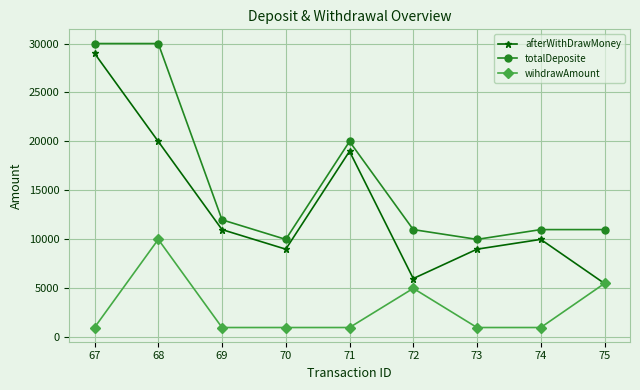

At which category does afterWithDrawMoney reach its first local peak?

71